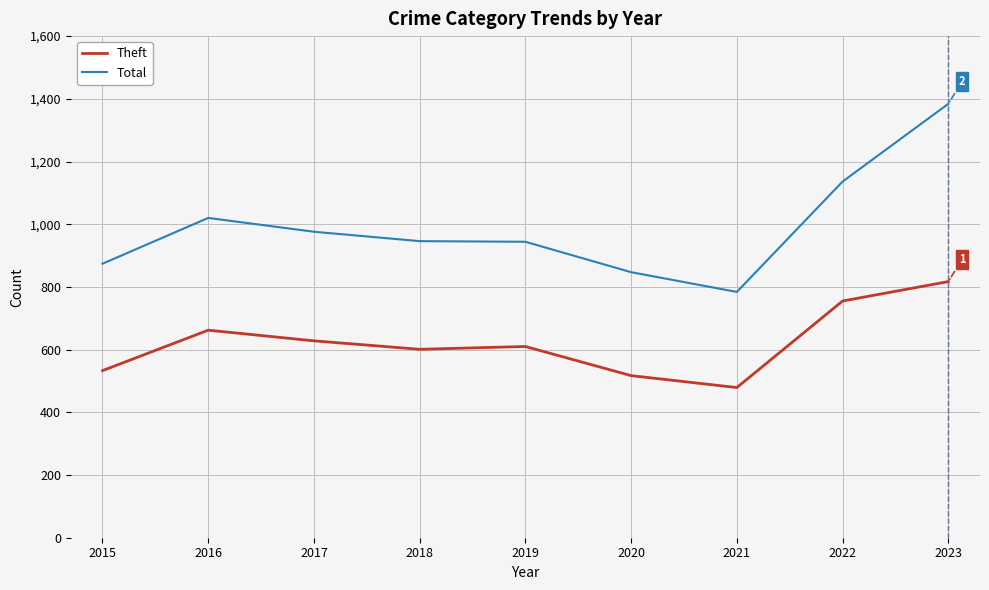

What is the difference between the maximum and second lowest values in the Theft series?

300